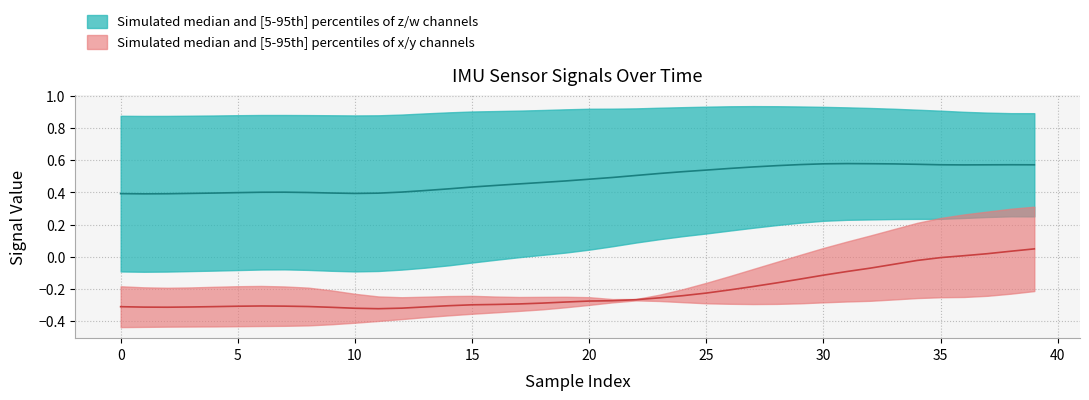

Count the number of data series in this chart.

2